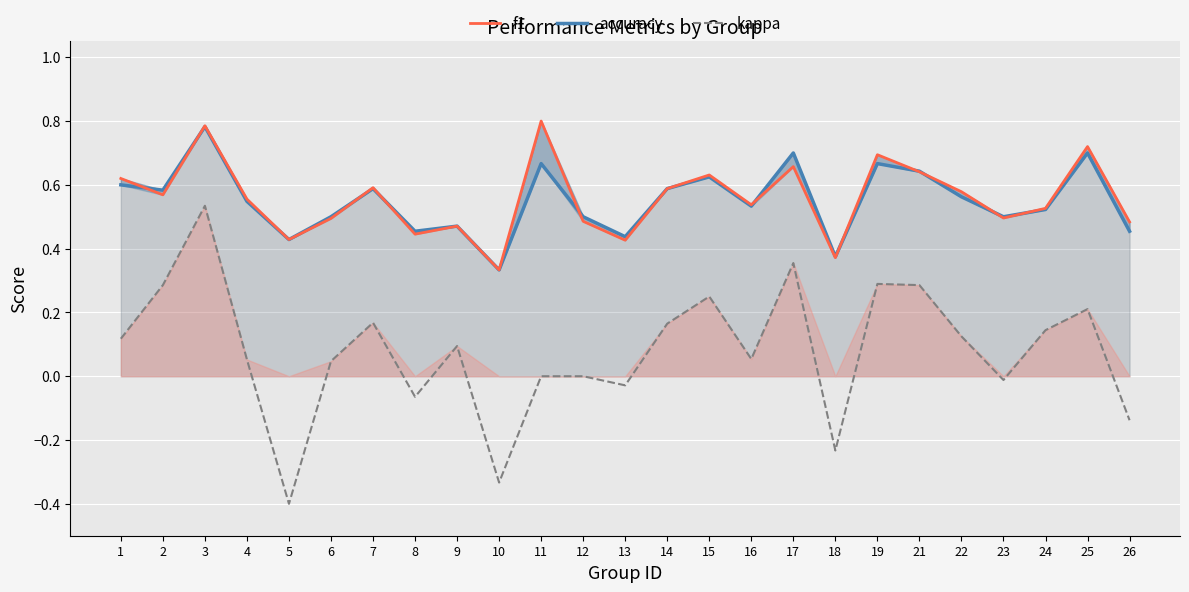

Reading right to left, extract all data points from this chart.

accuracy: 0.5	0.7	0.5	0.5	0.6	0.6	0.7	0.4	0.7	0.5	0.6	0.6	0.4	0.5	0.7	0.3	0.5	0.5	0.6	0.5	0.4	0.5	0.8	0.6	0.6
f1: 0.5	0.7	0.5	0.5	0.6	0.6	0.7	0.4	0.7	0.5	0.6	0.6	0.4	0.5	0.8	0.3	0.5	0.4	0.6	0.5	0.4	0.6	0.8	0.6	0.6
kappa: -0.1	0.2	0.1	-0.0	0.1	0.3	0.3	-0.2	0.4	0.1	0.2	0.2	-0.0	0.0	0.0	-0.3	0.1	-0.1	0.2	0.0	-0.4	0.1	0.5	0.3	0.1